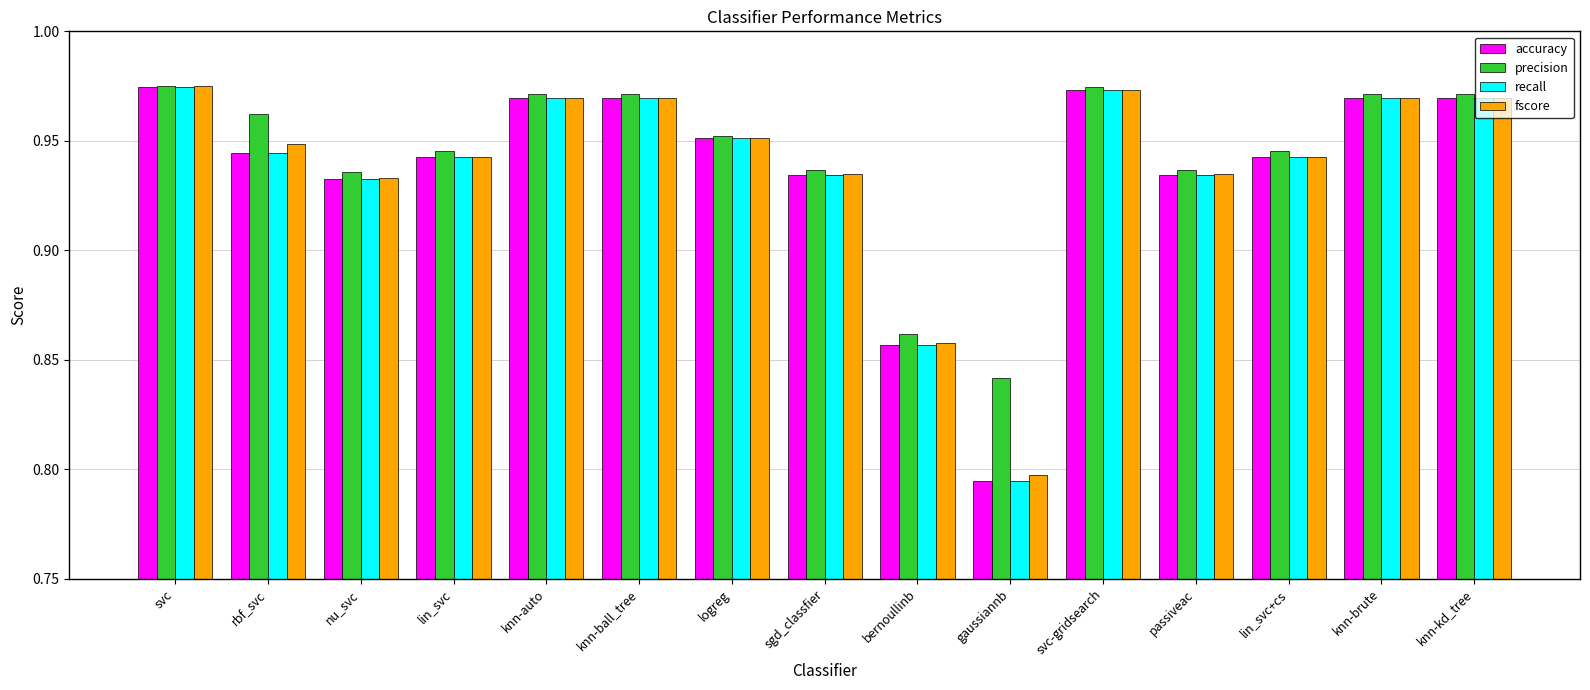

Is the value of accuracy at rbf_svc greater than the value of fscore at nu_svc?

Yes